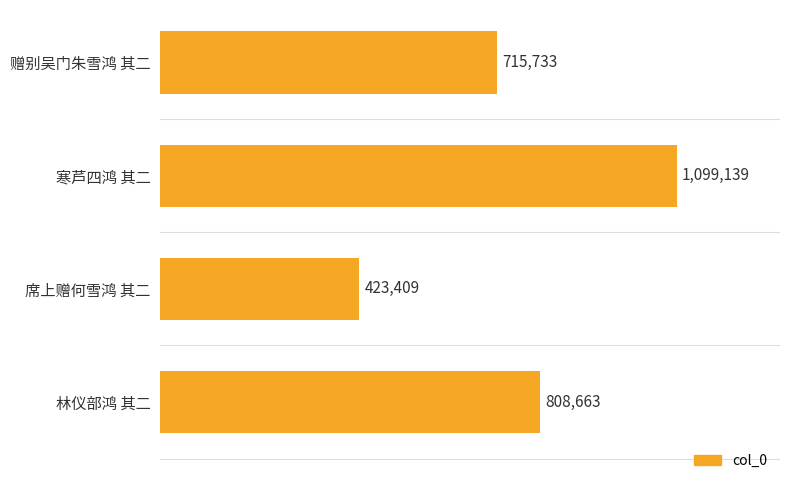

What is the change in value from 席上赠何雪鸿 其二 to 林仪部鸿 其二?

+385254